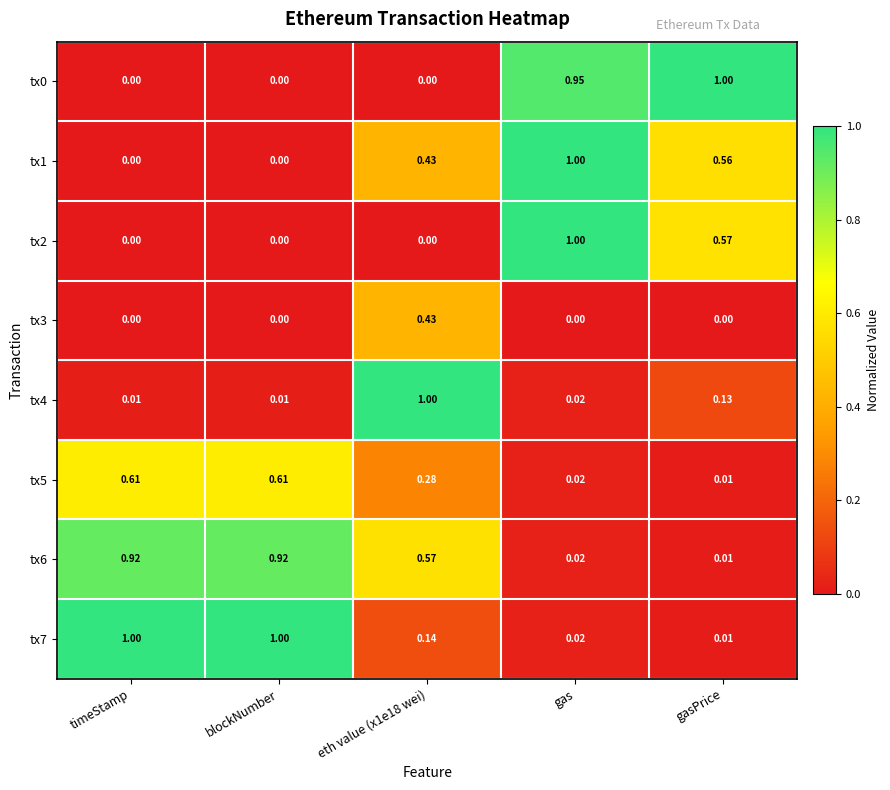

Is the value of tx3 at gasPrice greater than the value of tx6 at gas?

No